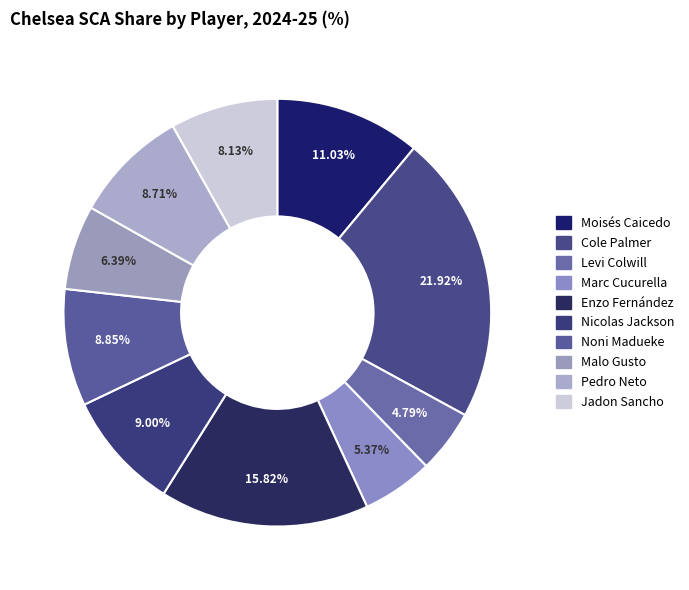

Is there a majority slice in this chart?

No